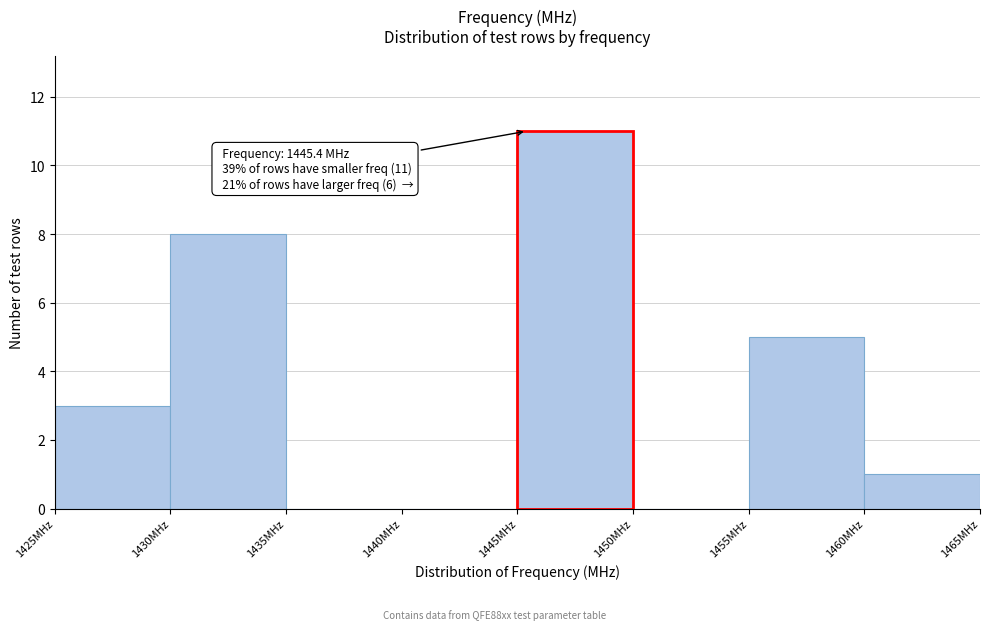

Over which range of the x-axis is the bar tallest?

1445 to 1450